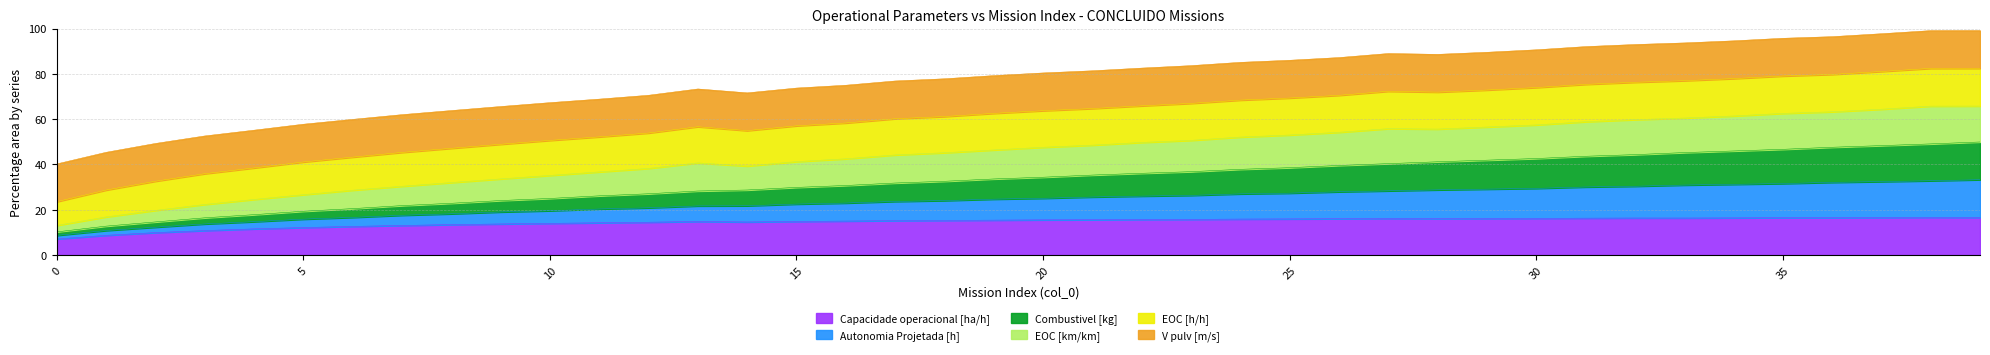

True or false: Autonomia Projetada [h] and Combustivel [kg] cross at least once.

False